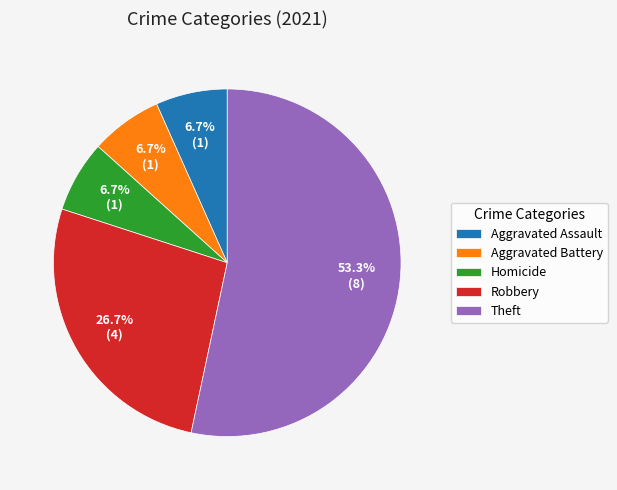

How many slices are in this pie chart?

5